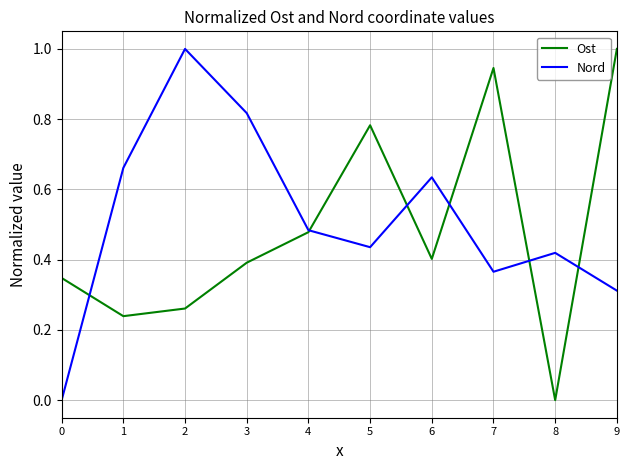

At which category does Nord reach its first local peak?

2